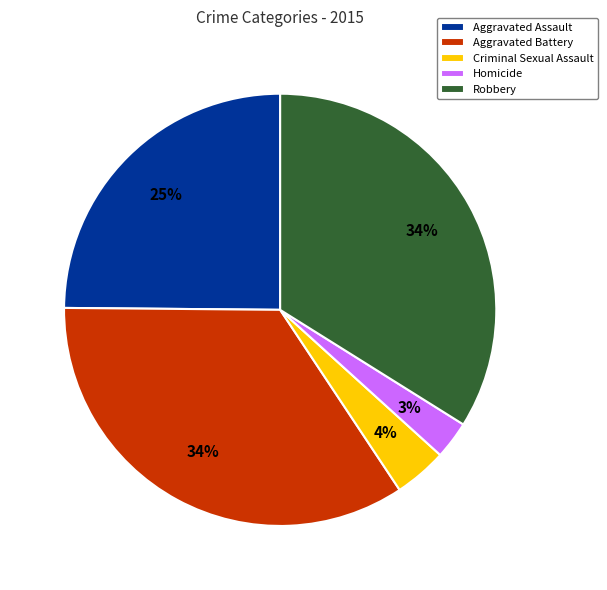

Is it true that Robbery is 42% of the pie?

False